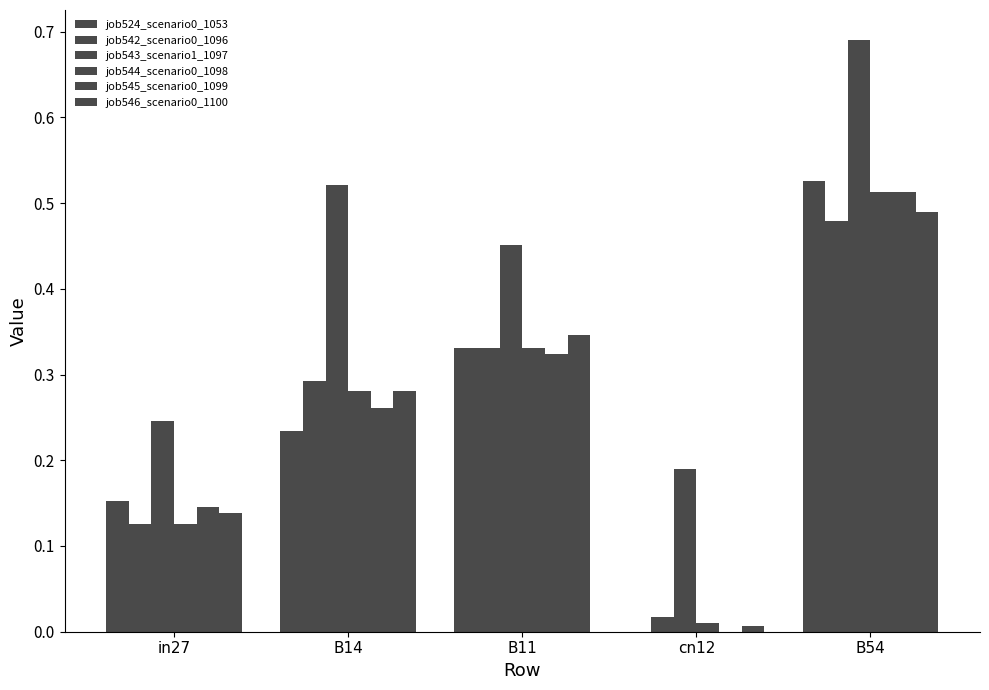

The job545_scenario0_1099 series shows 0.5 at B54. True or false?

True